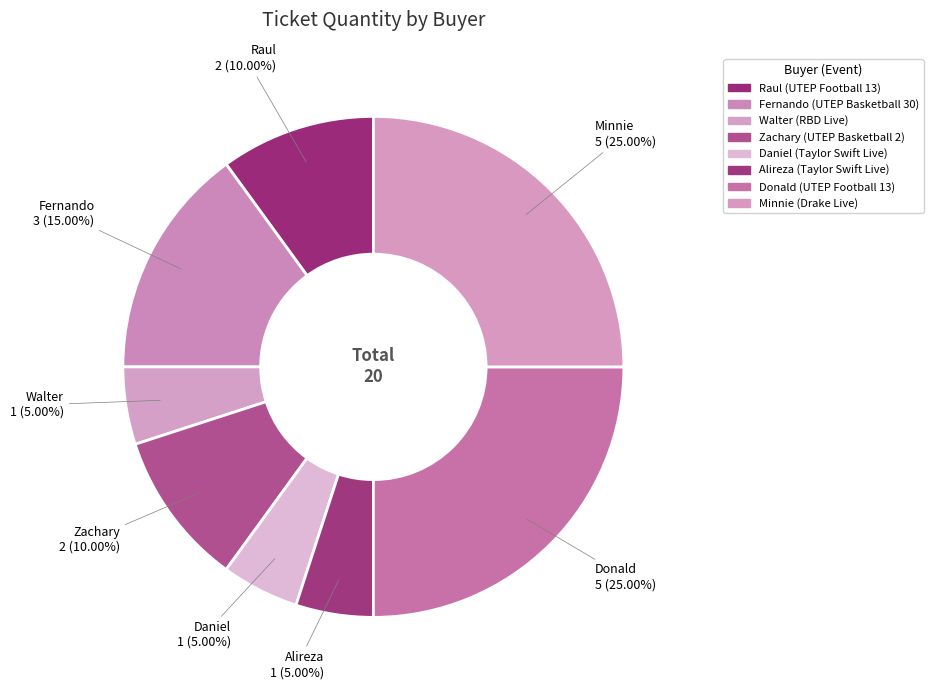

What percentage is NOT represented by Donald?

75.0%